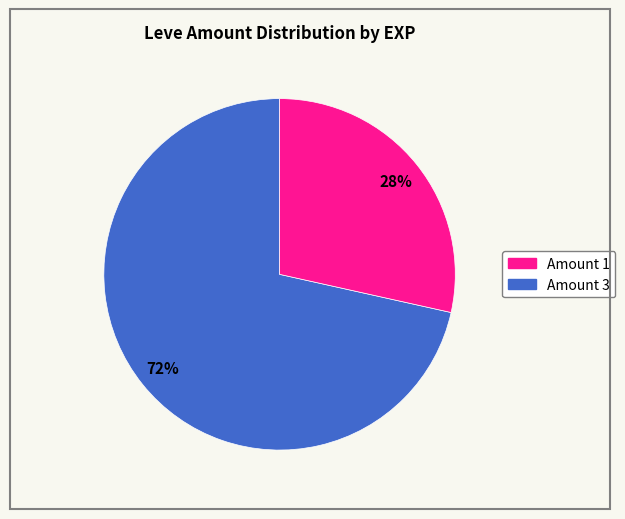

To the nearest percent, what is the combined percentage of Amount 3 and Amount 1?

100%